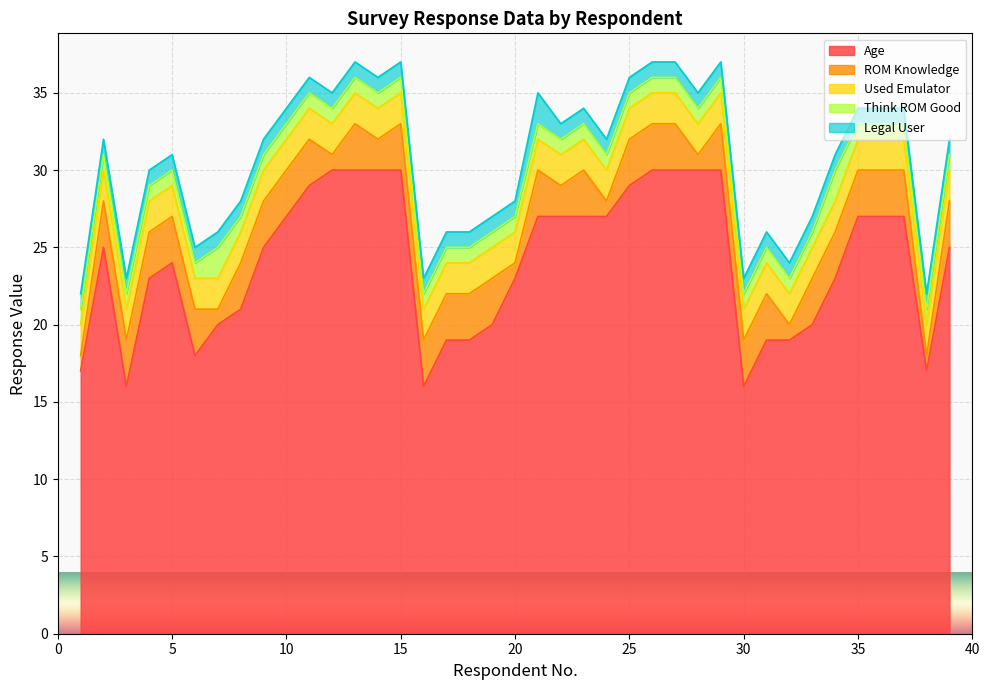

Between 8 and 19, which is larger?

8